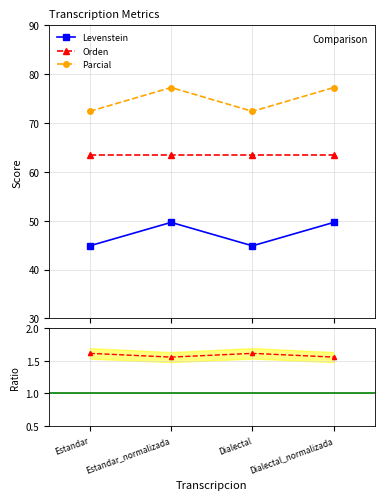

Does the chart have visible grid lines?

Yes